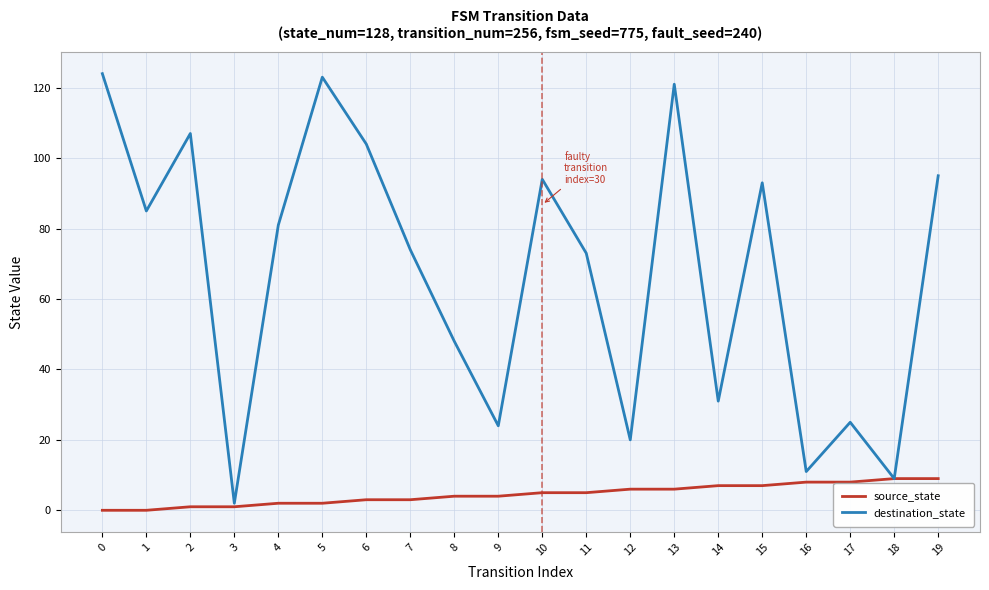

What is the greatest value displayed?

124